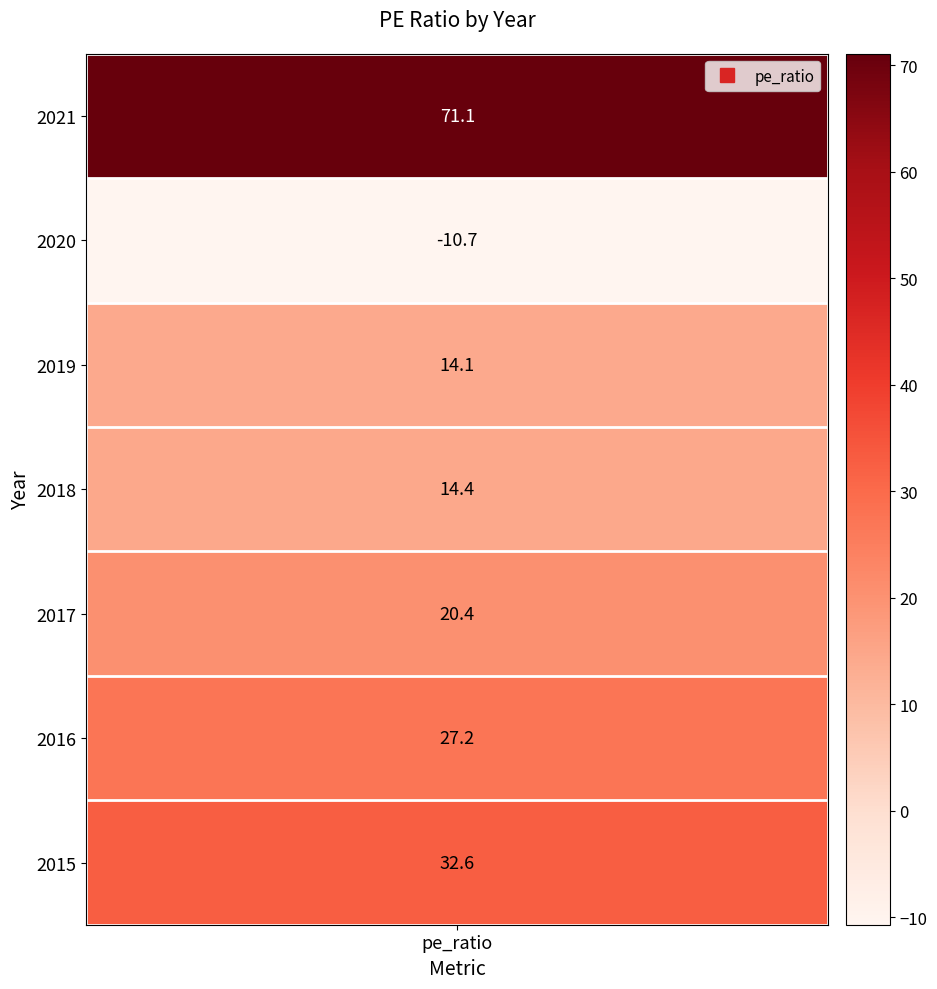

Reading left to right, list all the values displayed in this chart.

2021=71.1	2020=-10.7	2019=14.1	2018=14.4	2017=20.4	2016=27.2	2015=32.6